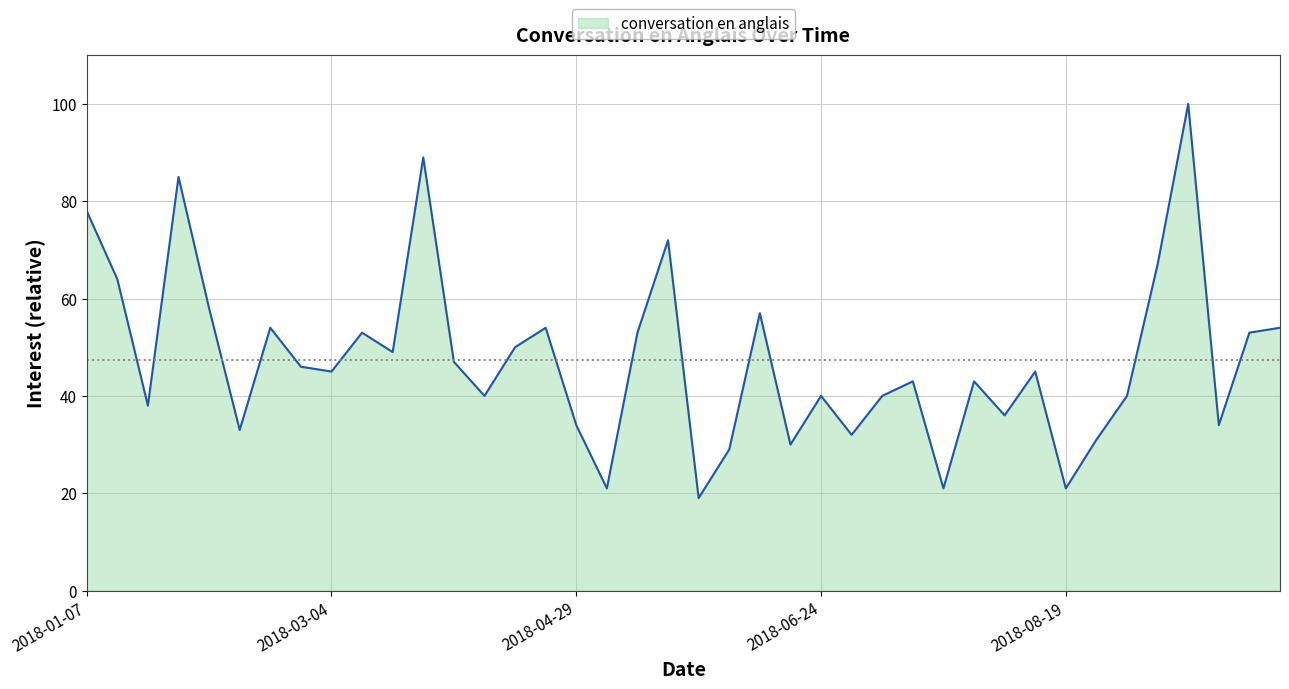

How many lines are shown in the chart?

1